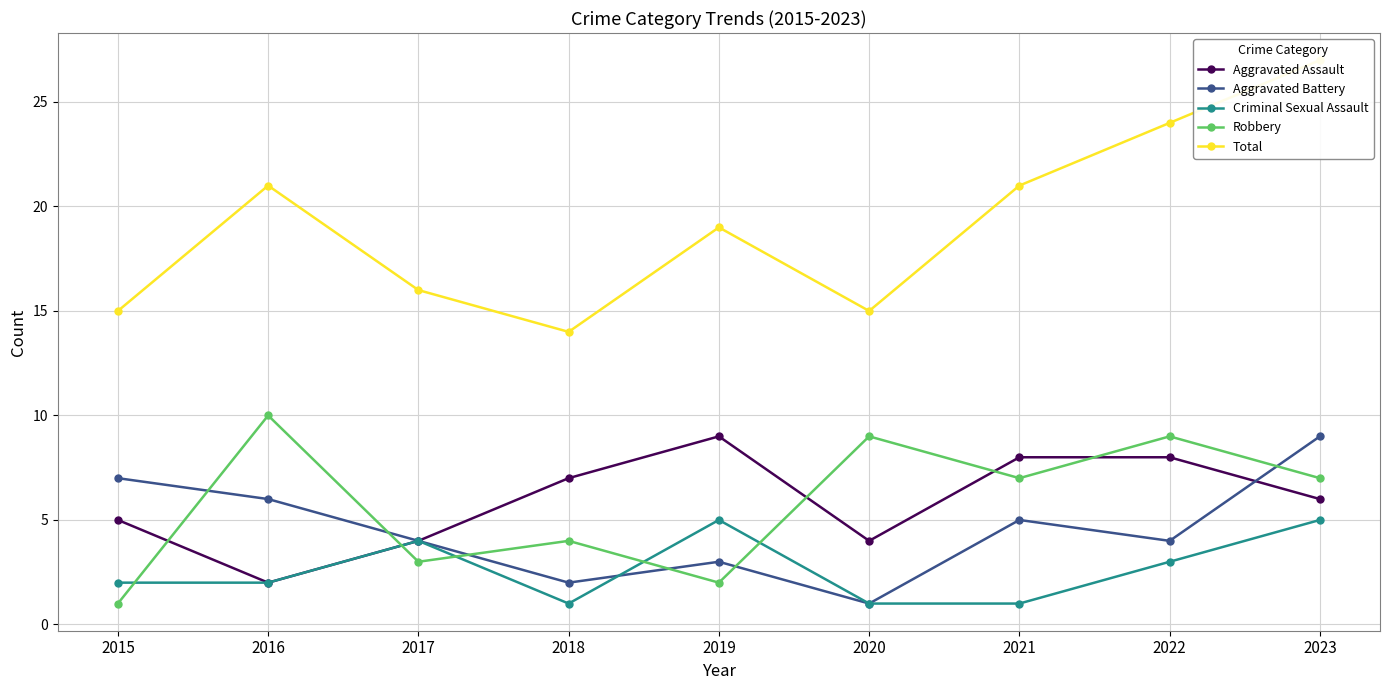

What is the value of the Total point at the 1st from the left?

15